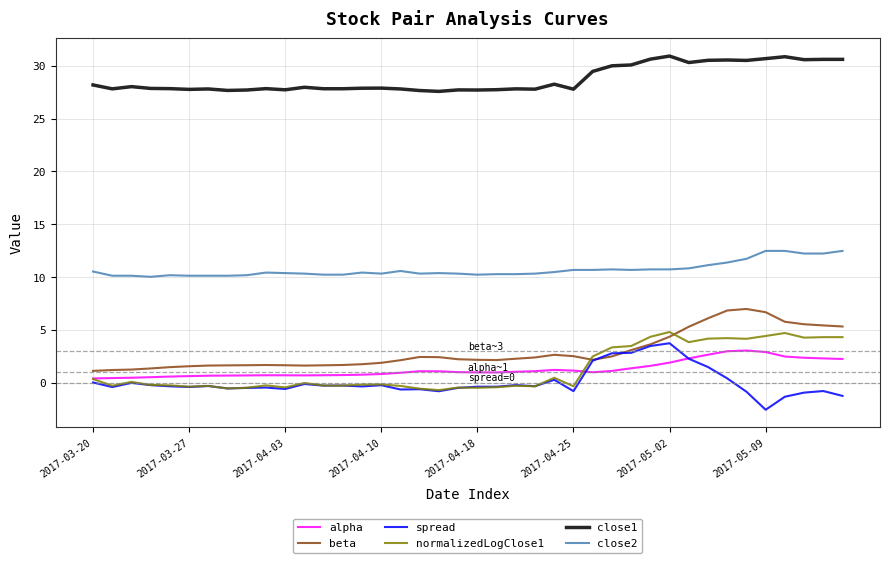

True or false: alpha and close2 intersect in this chart.

False